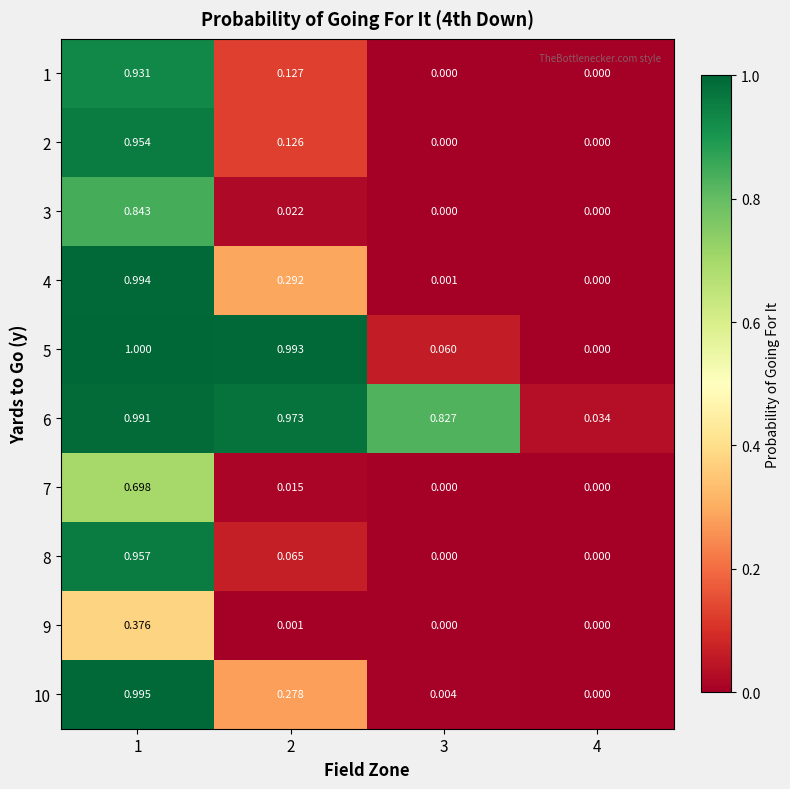

Which series has the widest spread of values?

5